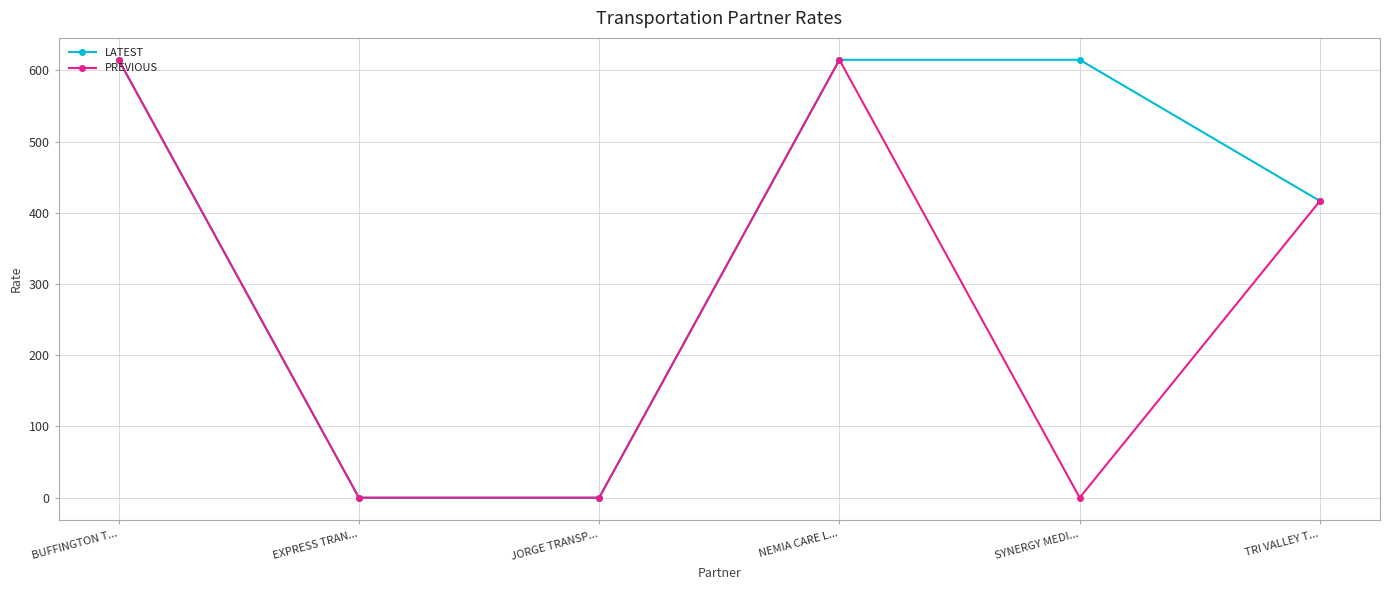

What is the maximum value for LATEST?

615.0